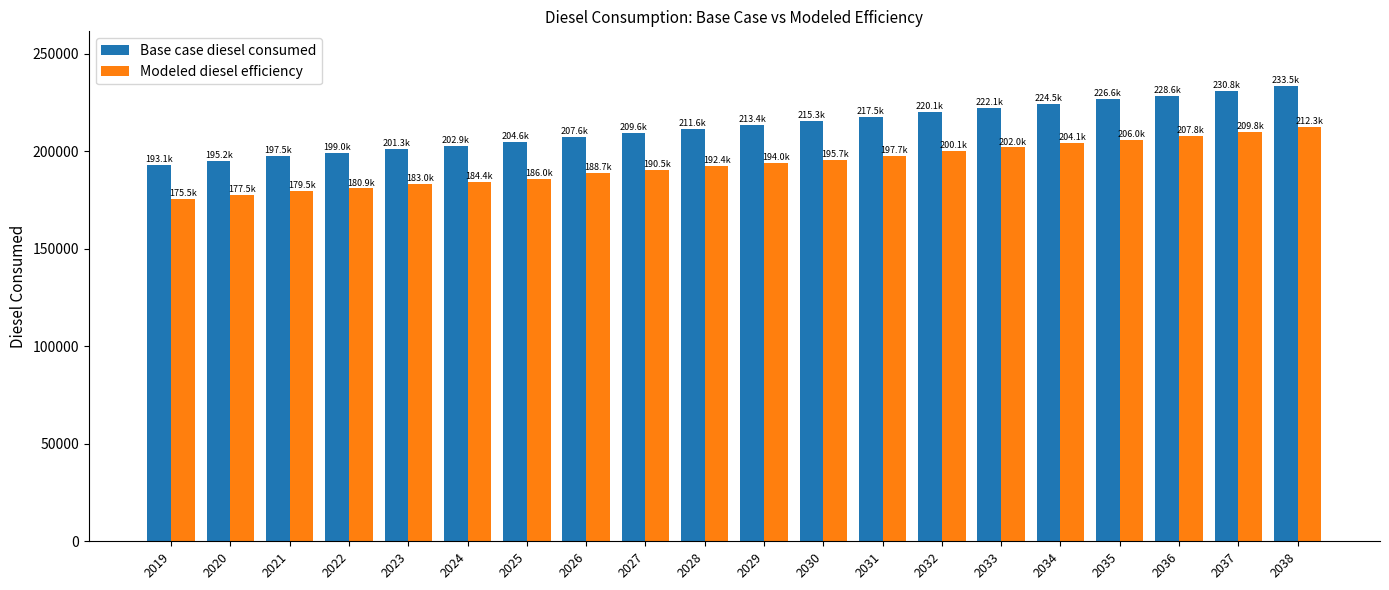

What is the value of the Modeled diesel efficiency bar at the 5th from the left?

183017.6